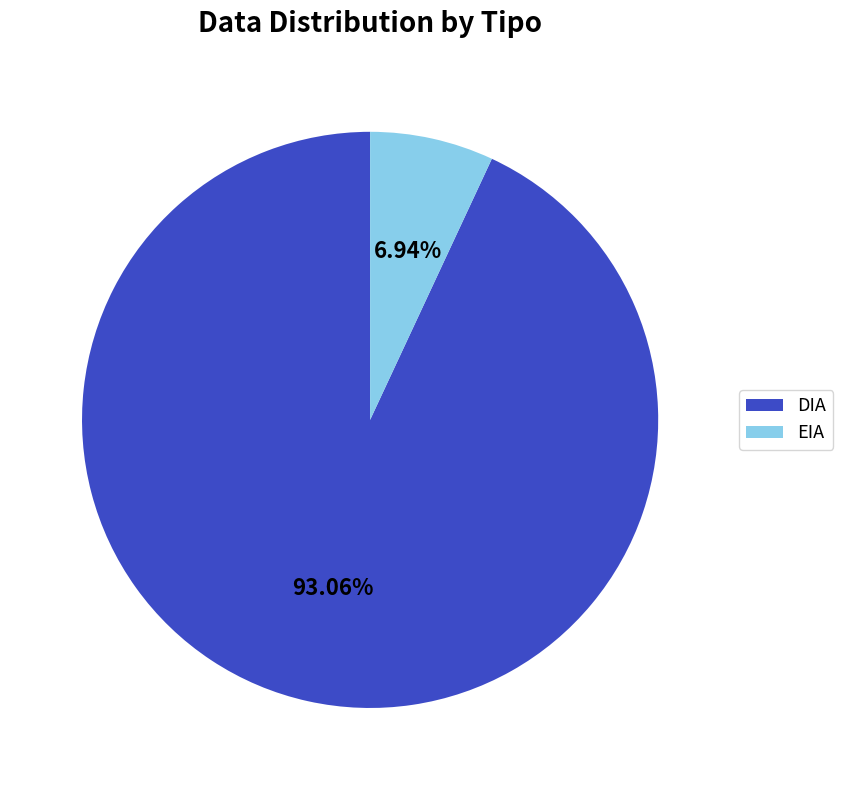

Is the sum of EIA and DIA greater than half?

Yes